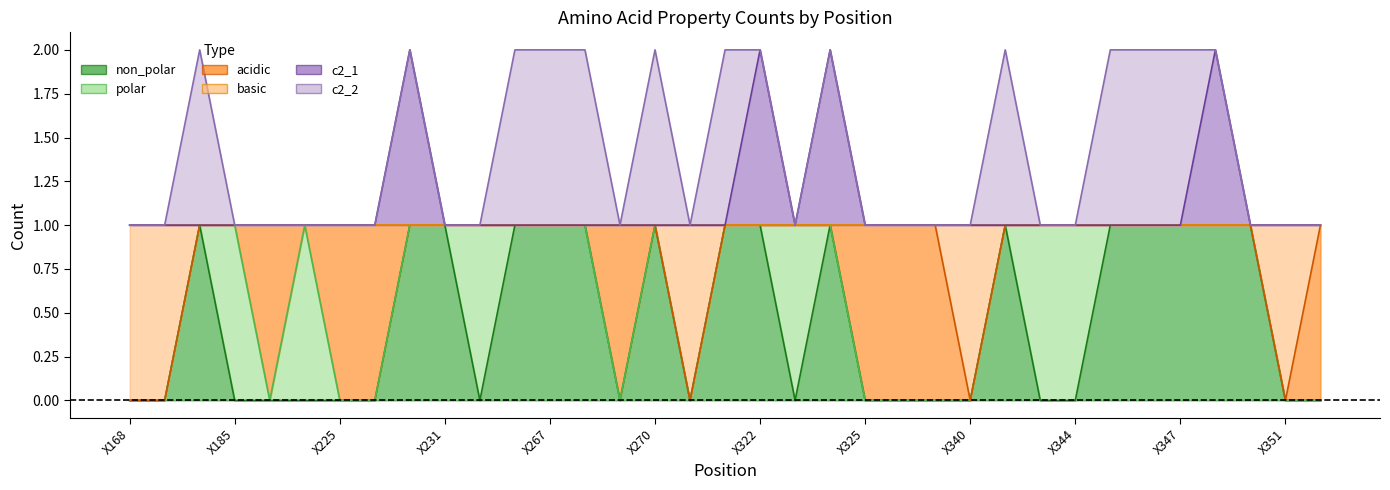

What is the sum of all non_polar values?

16